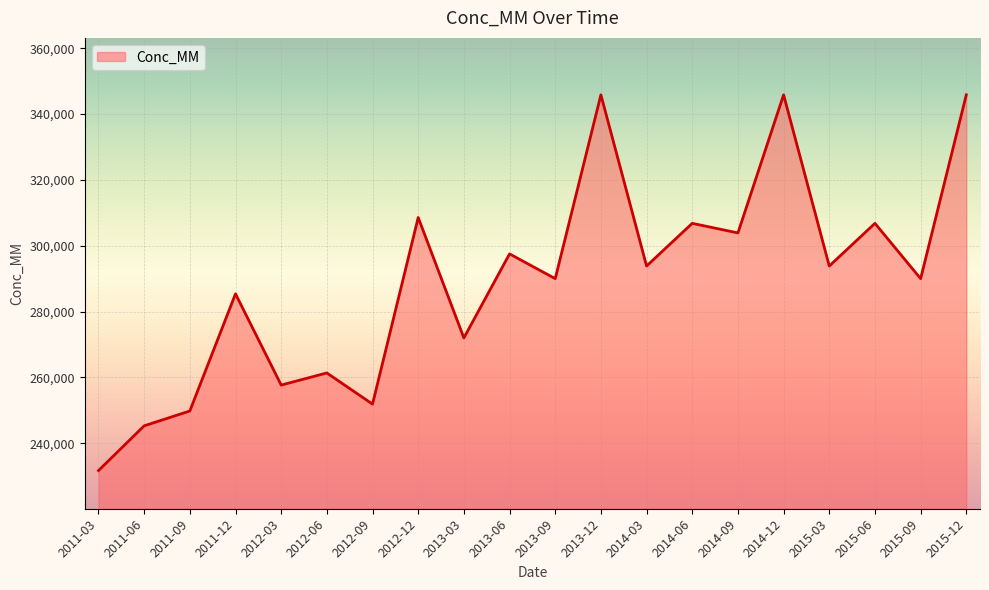

Which has a higher value, 2014-09 or 2014-06?

2014-06